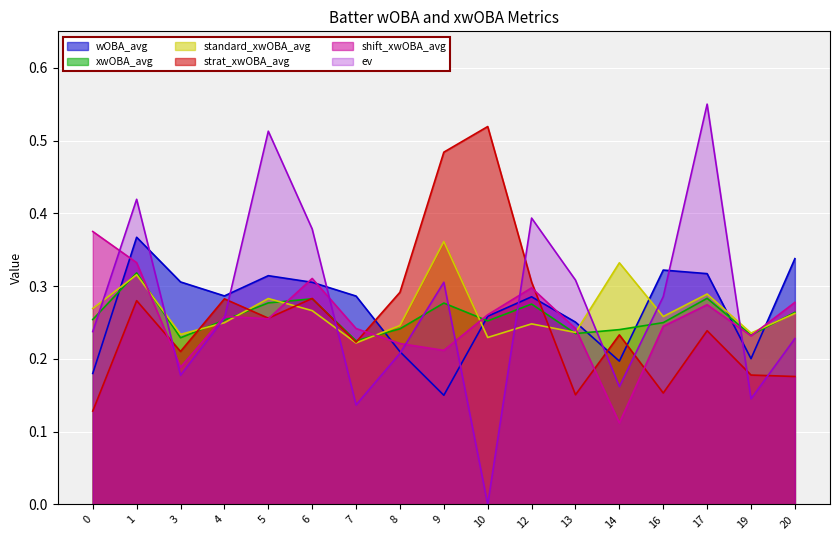

The value of ev at 19 is 0.1. True or false?

False